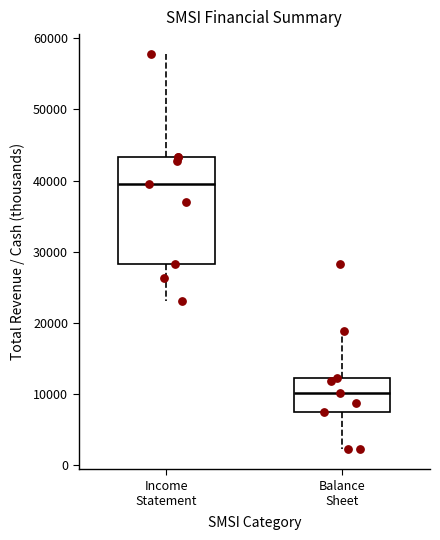

Where is the lower edge of the box for Income Statement on the y-axis? The values are not printed on the chart, so give them approximately, as read against the axis.

28000